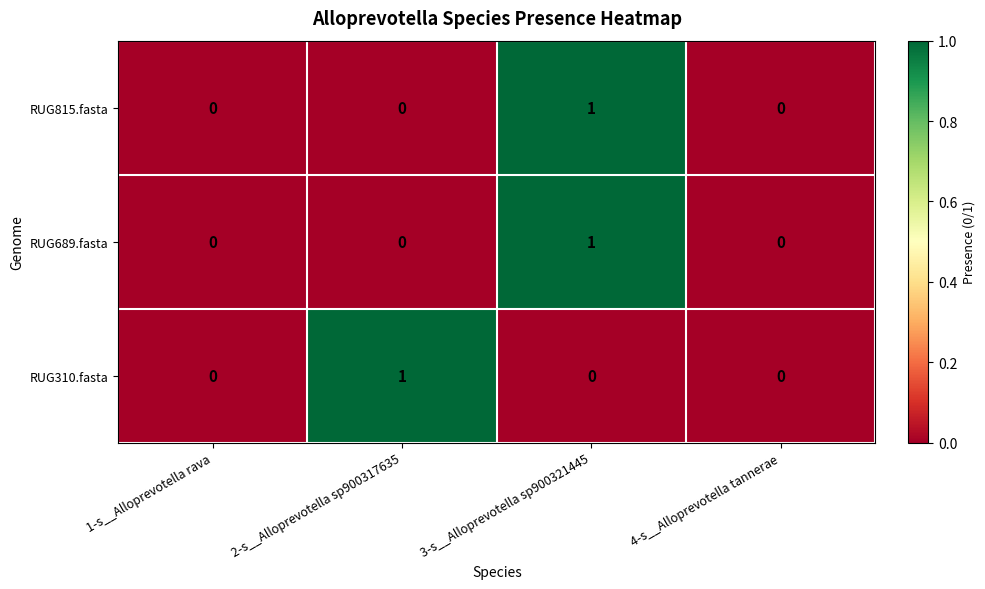

Reading left to right, transcribe all the data shown in this chart.

RUG815.fasta: 1-s__Alloprevotella rava=0	2-s__Alloprevotella sp900317635=0	3-s__Alloprevotella sp900321445=1	4-s__Alloprevotella tannerae=0
RUG689.fasta: 1-s__Alloprevotella rava=0	2-s__Alloprevotella sp900317635=0	3-s__Alloprevotella sp900321445=1	4-s__Alloprevotella tannerae=0
RUG310.fasta: 1-s__Alloprevotella rava=0	2-s__Alloprevotella sp900317635=1	3-s__Alloprevotella sp900321445=0	4-s__Alloprevotella tannerae=0